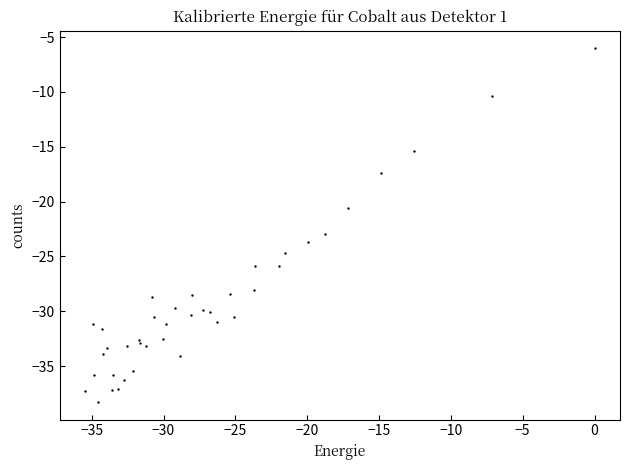

What Y value in the scatter plot is closest to -22?

-22.9